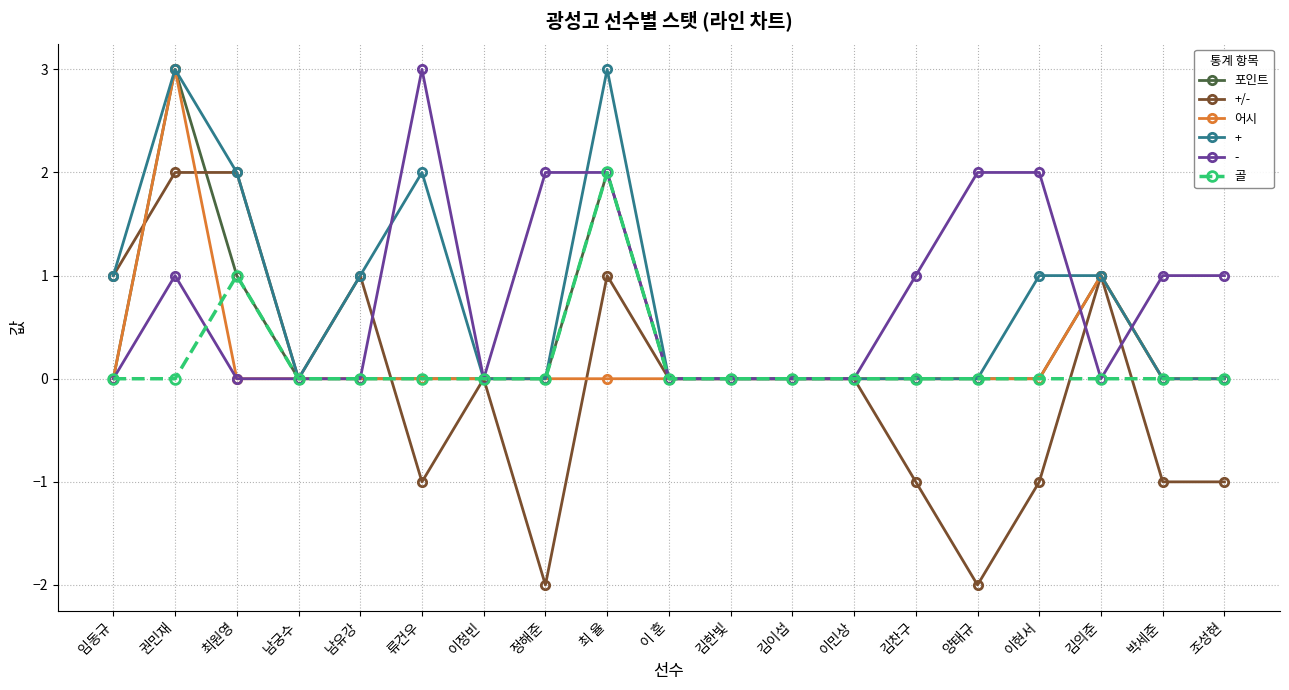

Does the chart have visible grid lines?

Yes